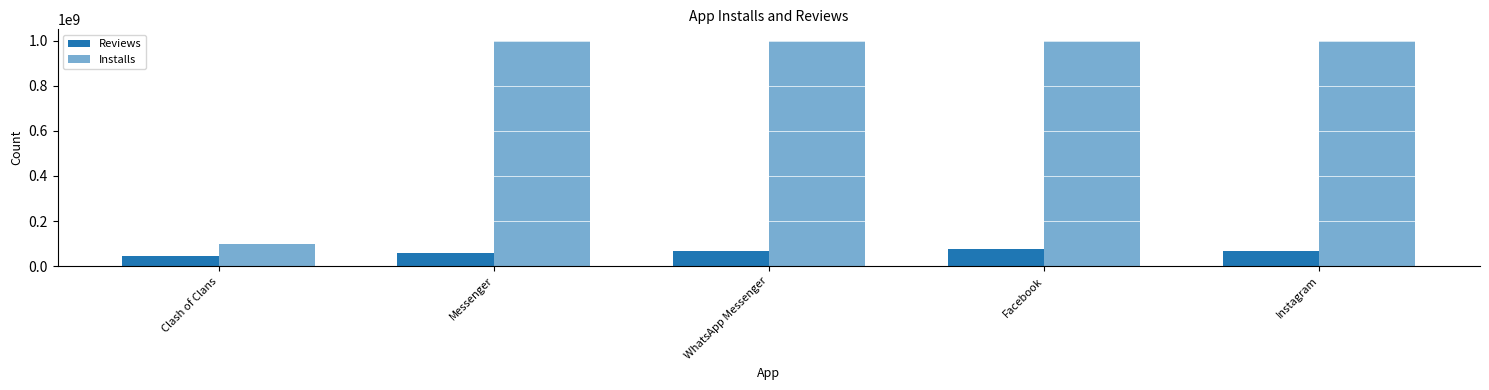

Which series has the widest spread of values?

Installs